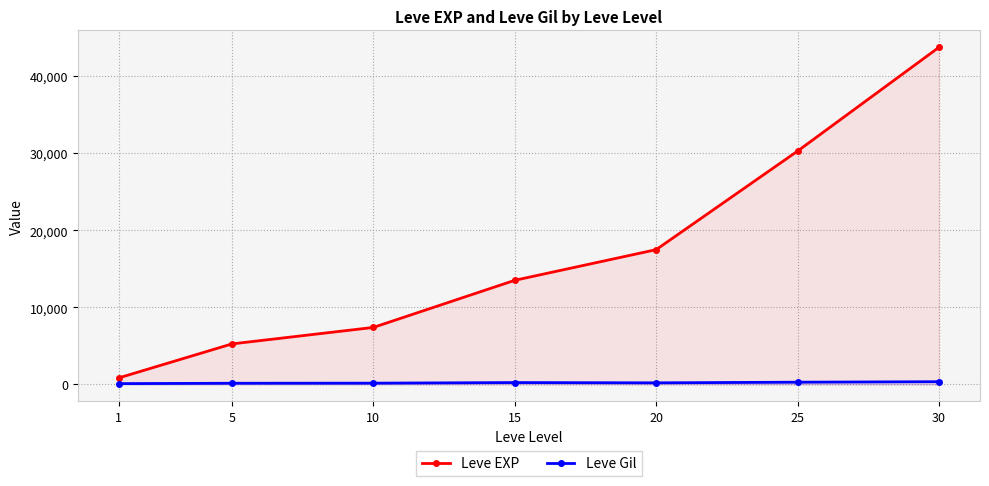

True or false: Leve Gil has more than 1 interior local peaks.

False